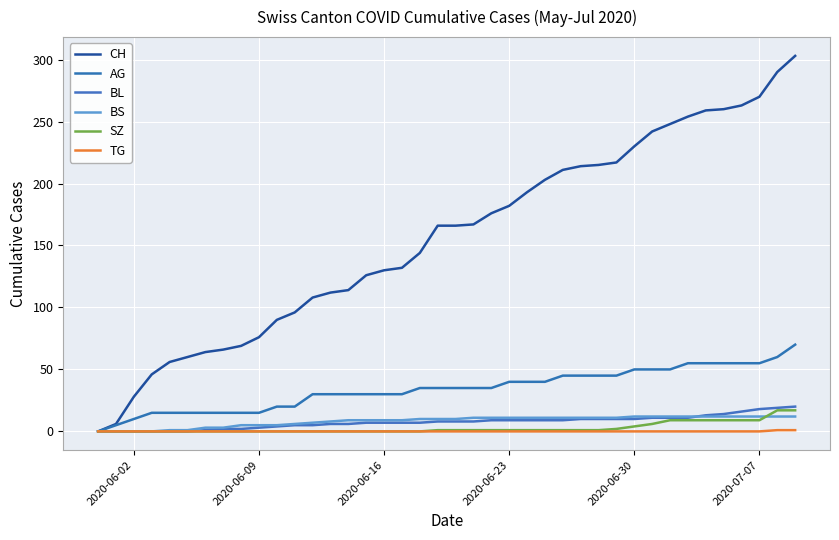

How many lines are shown in the chart?

6